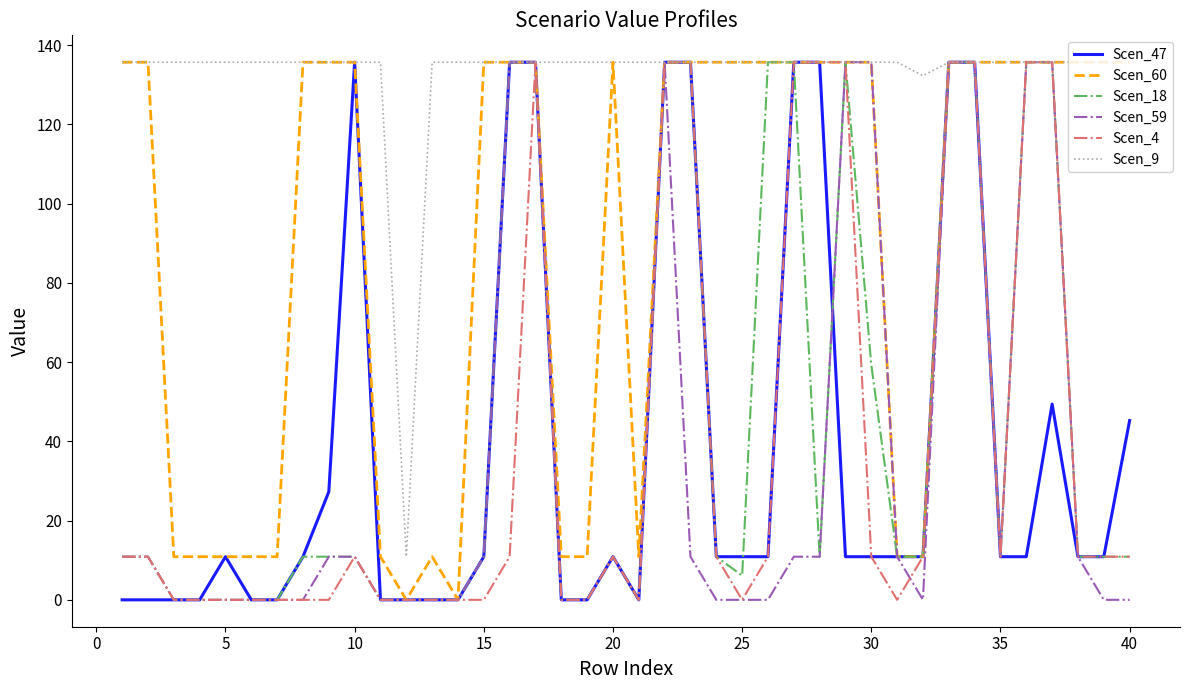

What is the average value of the Scen_47 series?

37.7